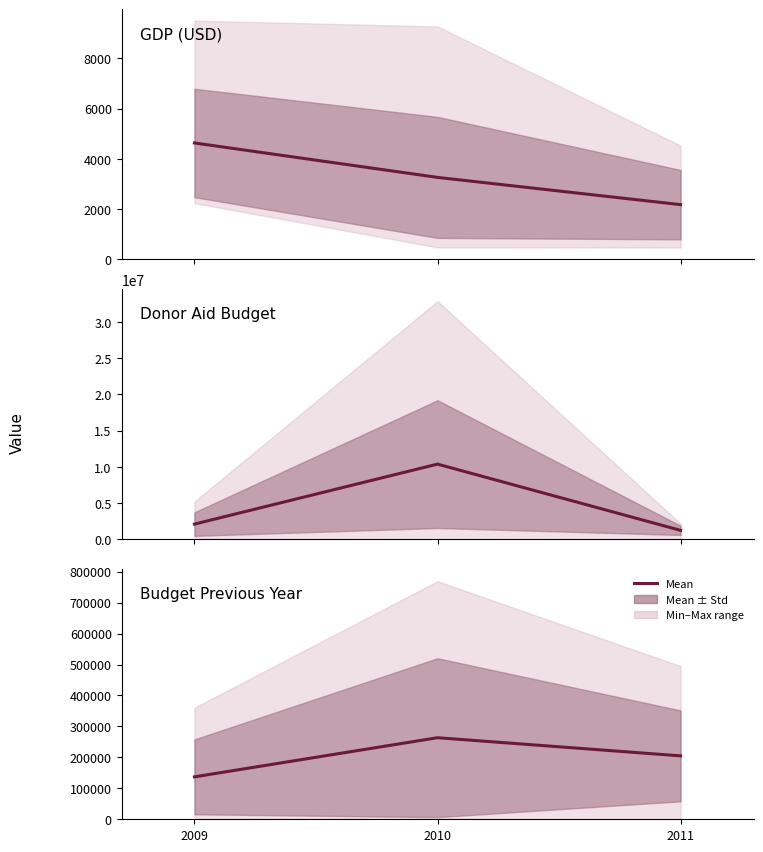

The Donor Aid Budget series shows 3419550.6 at 2009. True or false?

False